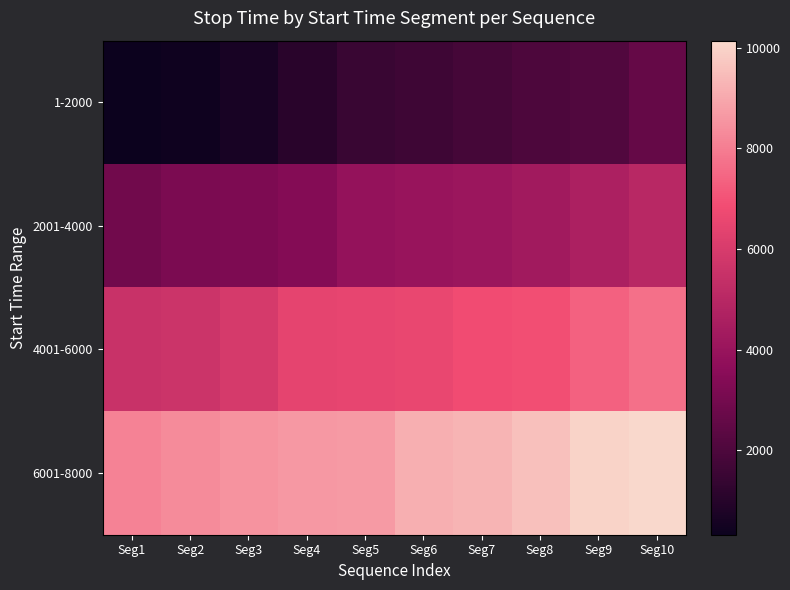

How many categories are shown in the chart?

10